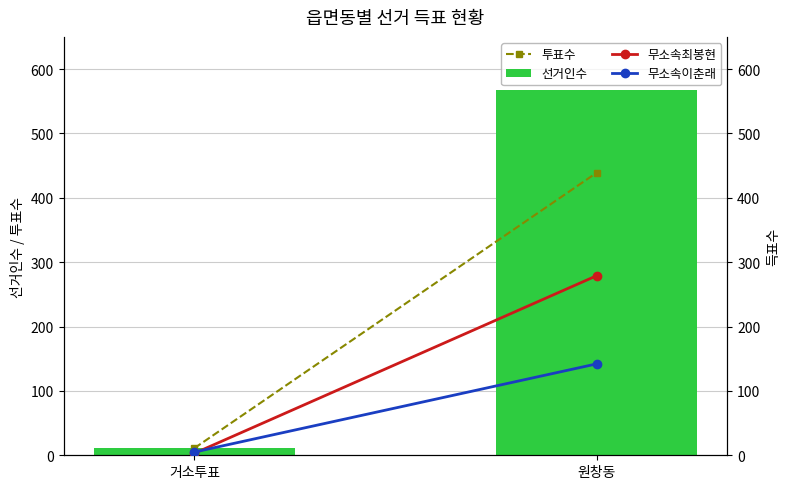

What is the label of the 2nd bar from the right?

거소투표